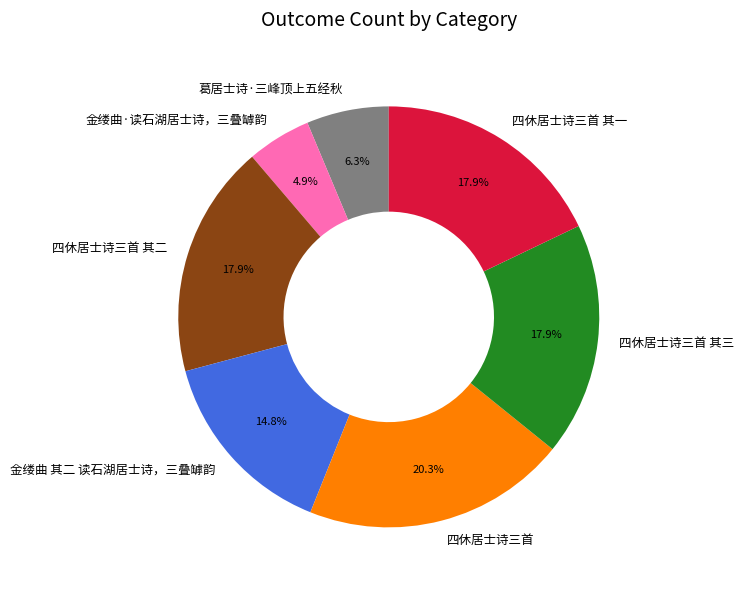

Is 四休居士诗三首 其三 the majority of the pie?

No